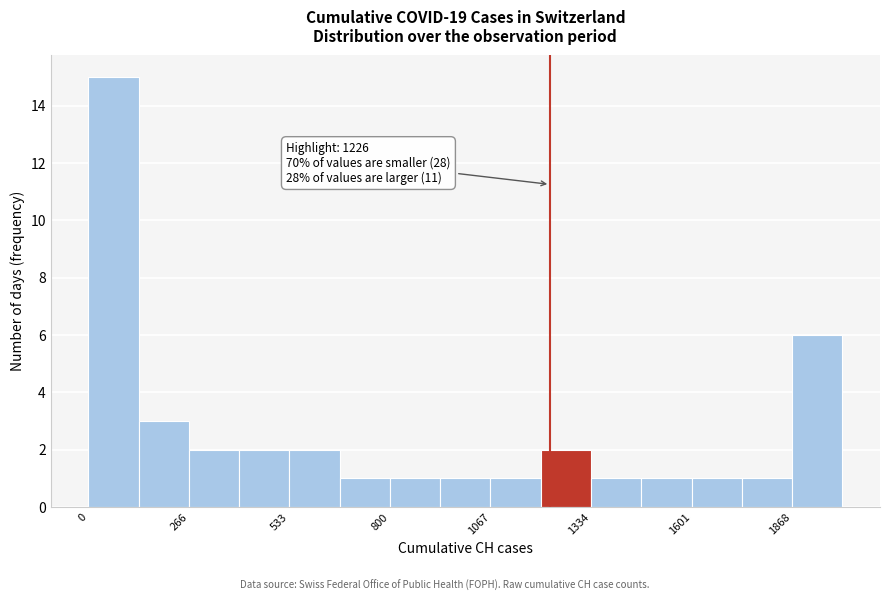

Around what value on the x-axis is the tallest bar? Give the approximate position of its centre, as read against the axis.

50